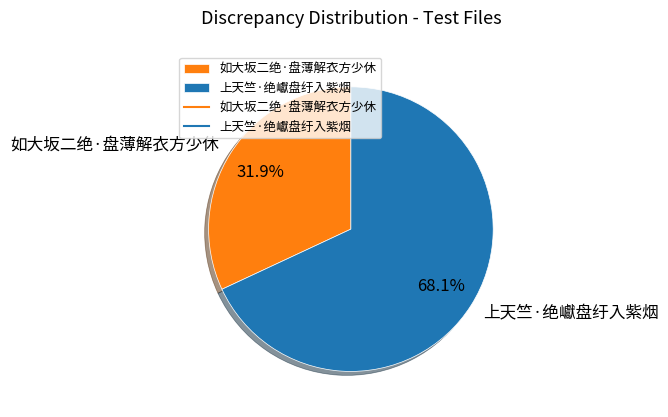

To the nearest percent, what portion does 如大坂二绝·盘薄解衣方少休 represent?

32%